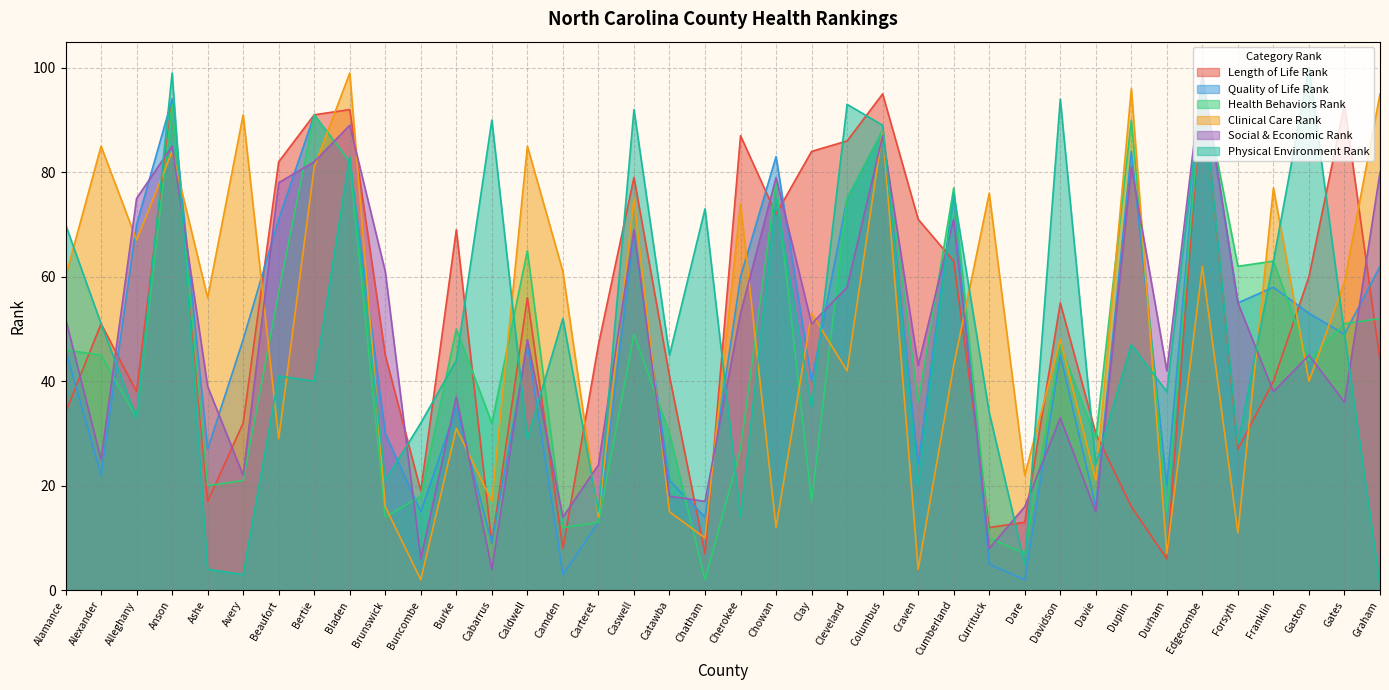

What is the difference between the maximum and minimum values in the Physical Environment Rank series?

99